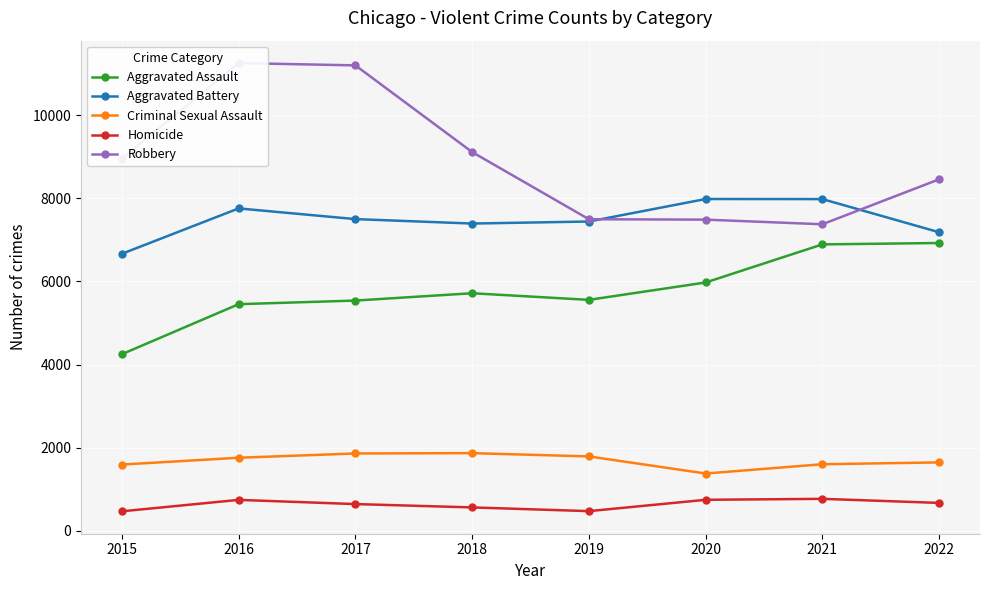

How many lines are shown in the chart?

5